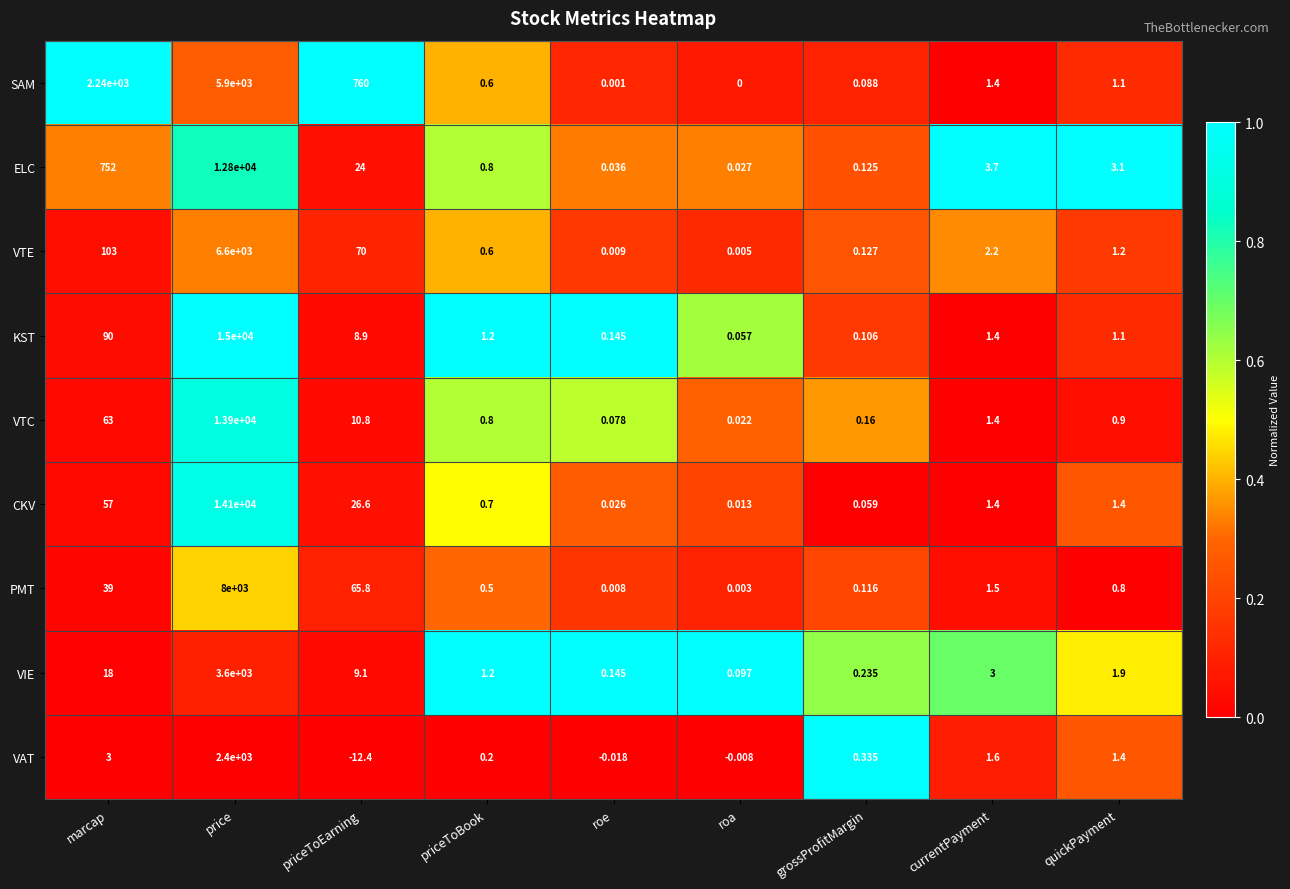

Between marcap and priceToEarning, which series saw the biggest shift?

SAM